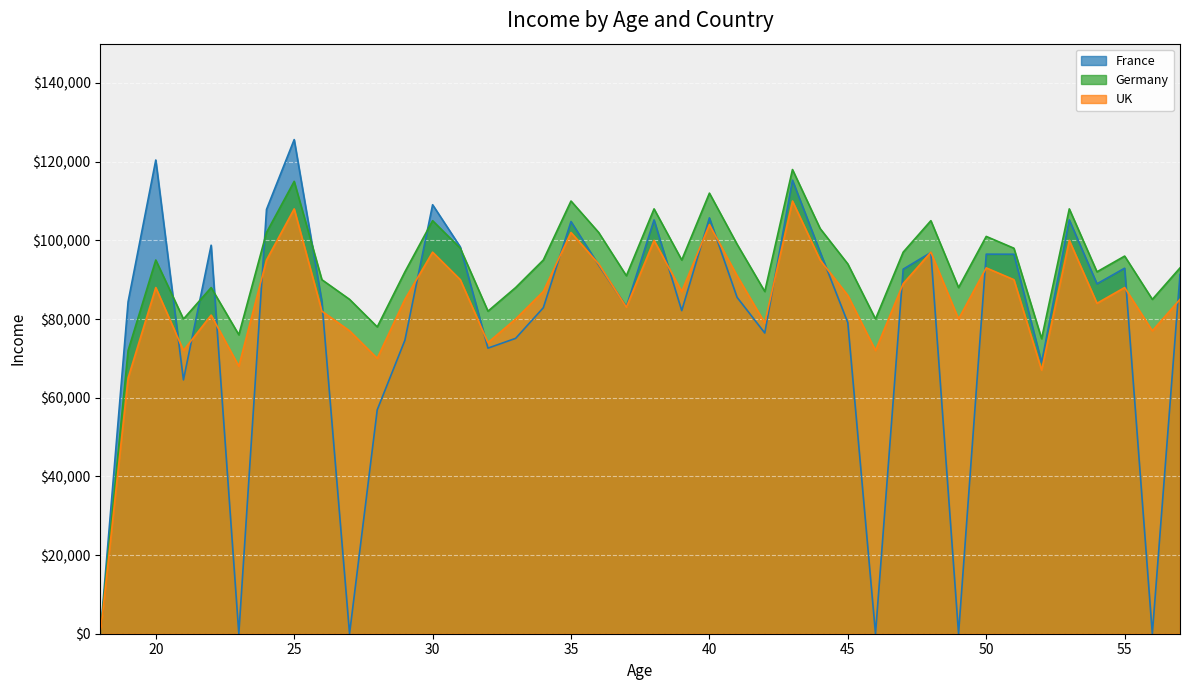

What is the difference between the maximum and minimum values in the France series?

125613.0